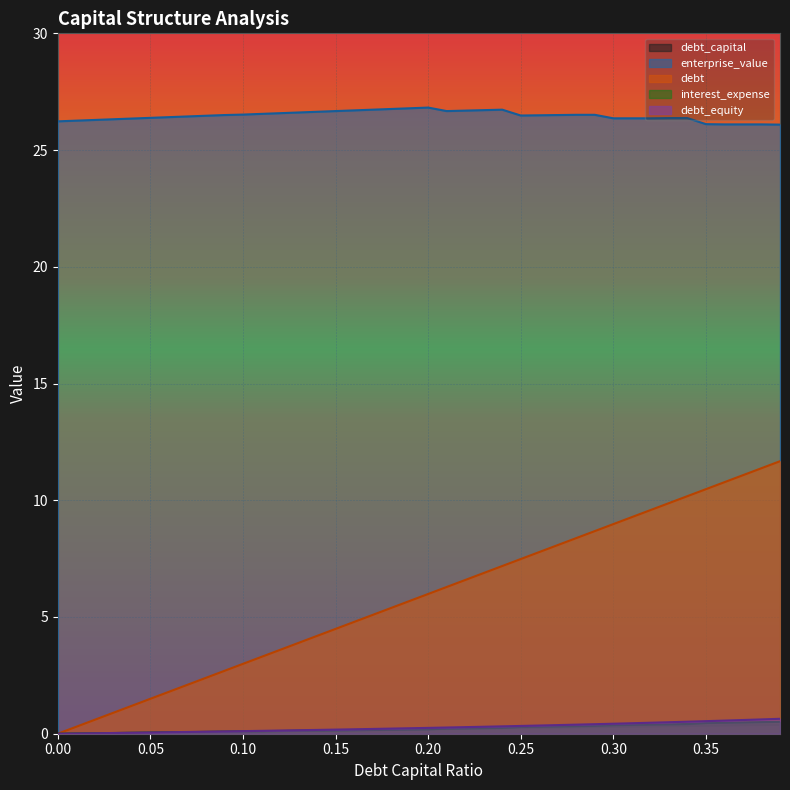

The enterprise_value series shows 26.1 at 0.35. True or false?

True